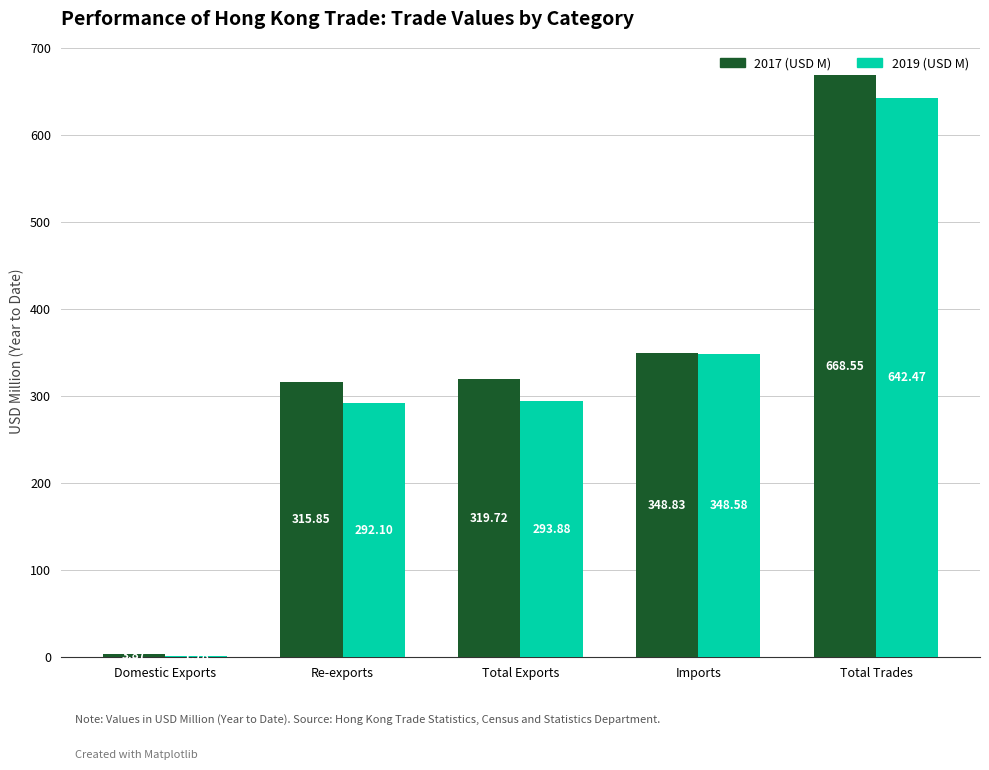

What is the total value across all series at Total Exports?

613.6